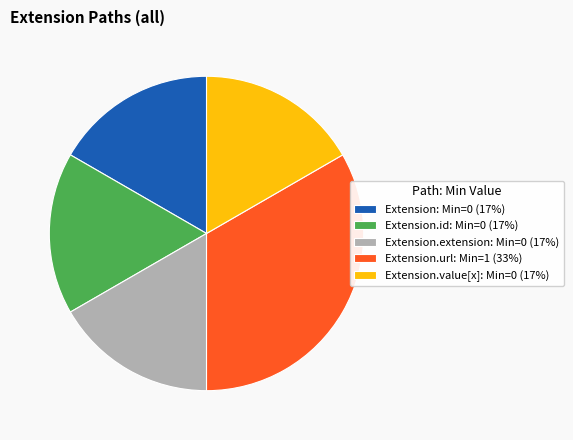

Which category has the biggest portion of the pie?

Extension.url: Min=1 (33%)